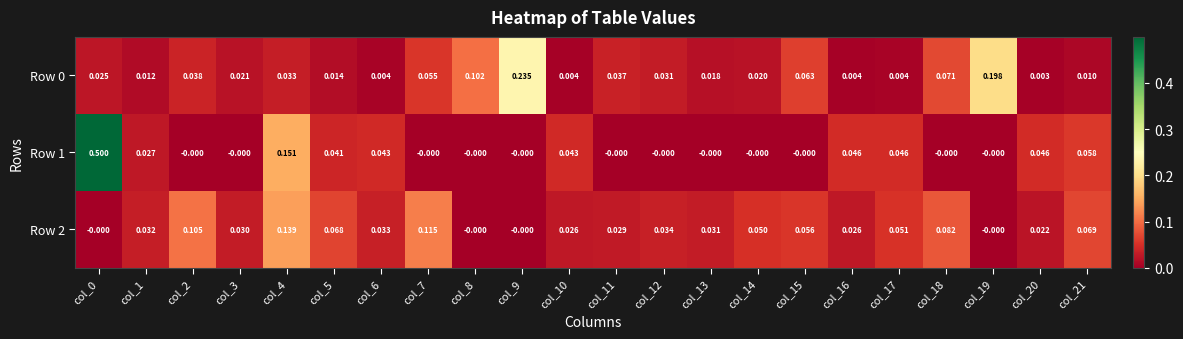

Is the value of Row 1 at col_11 greater than the value of Row 0 at col_3?

No